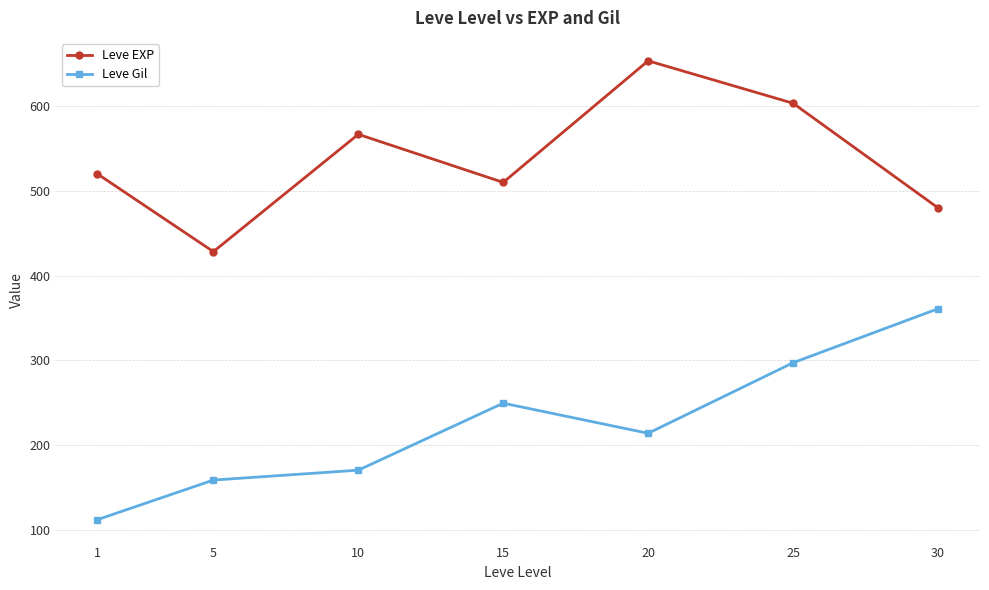

Which series has the largest total across all categories?

Leve EXP